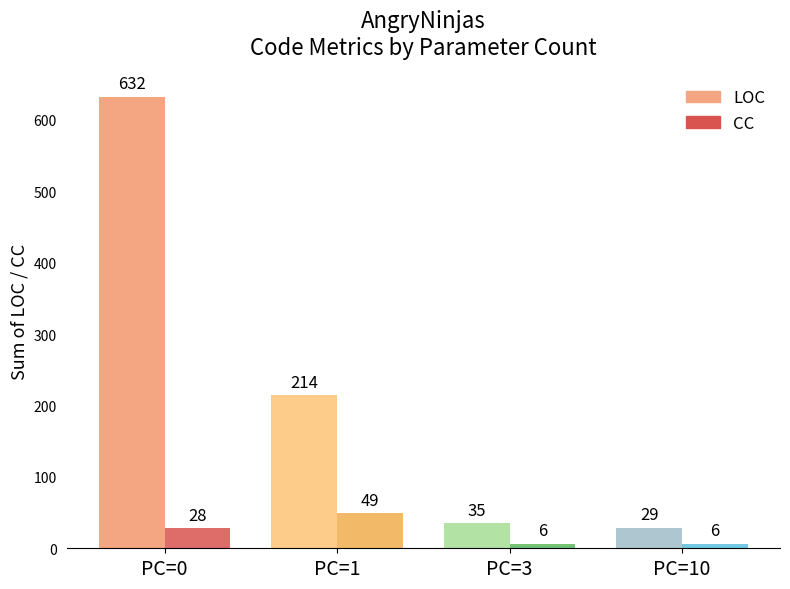

What are all the series names shown in the legend?

LOC, CC